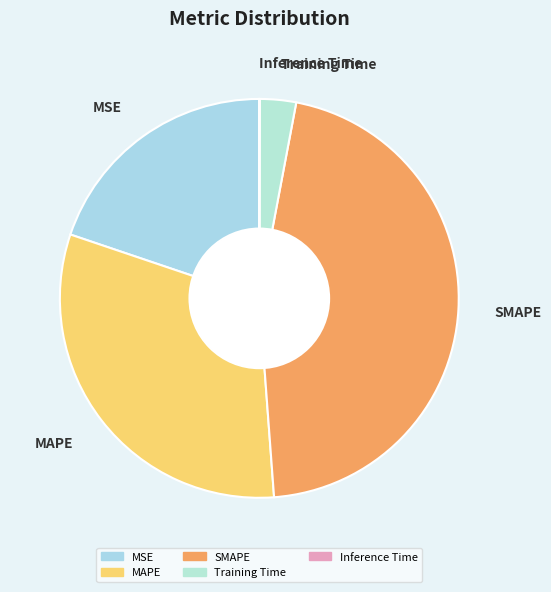

Is the sum of Training Time and MSE greater than half?

No